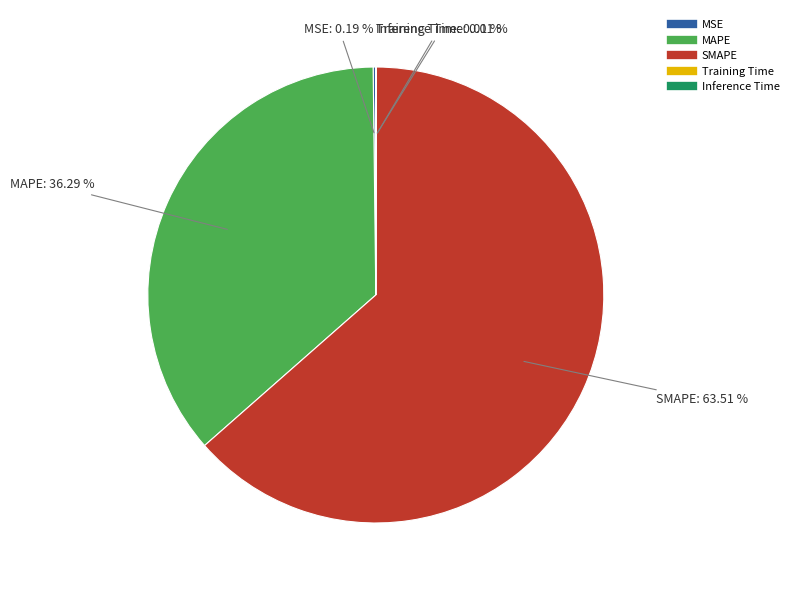

What is the majority slice?

SMAPE